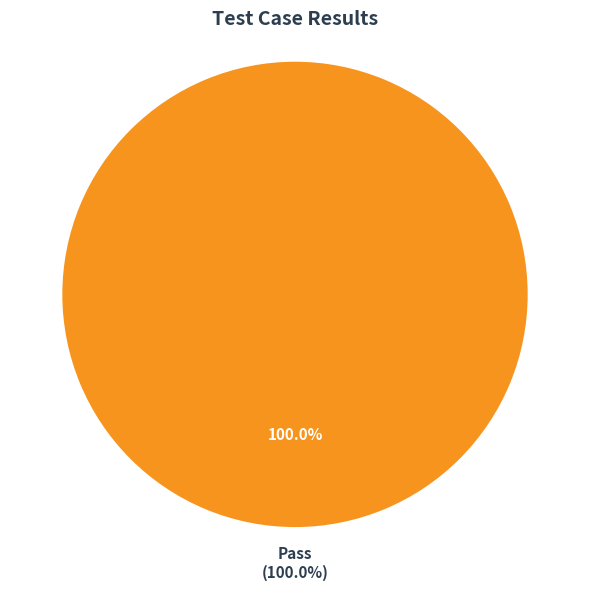

Is it true that Suspended is 1% of the pie?

False